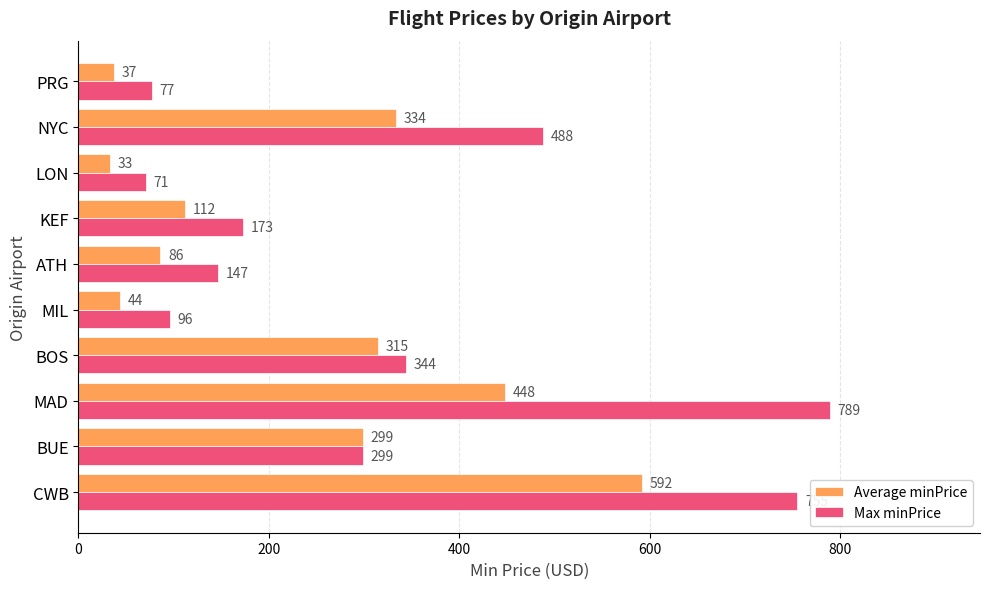

How many data points in Average minPrice are less than 299?

5